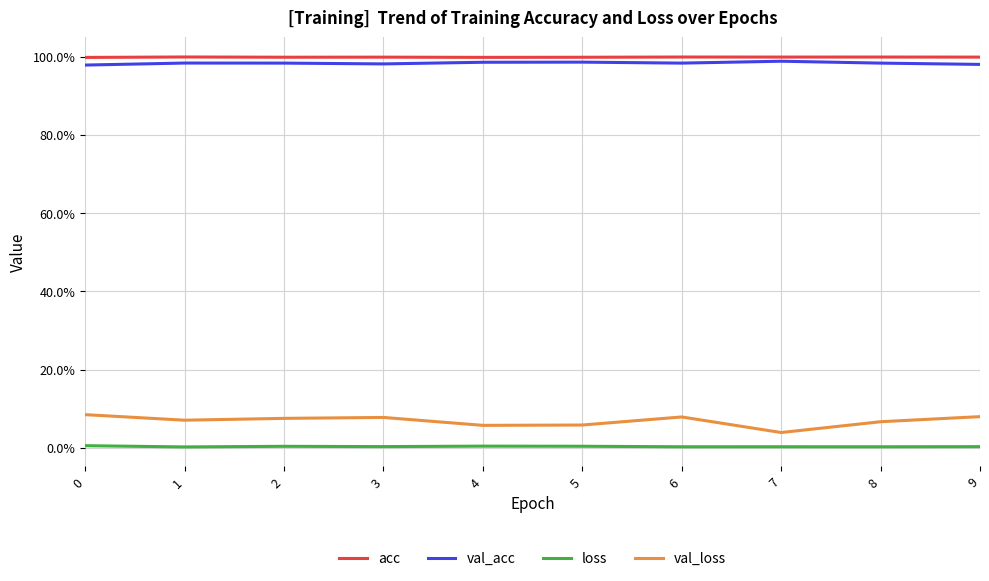

Does the chart have visible grid lines?

Yes